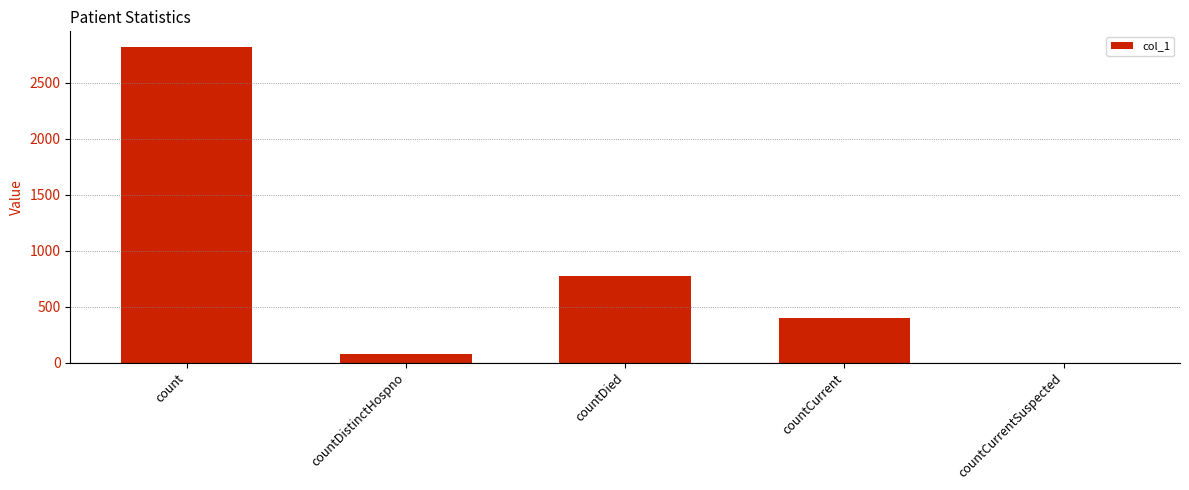

What is the ratio of the value at countCurrent to the value at countDied?

0.5